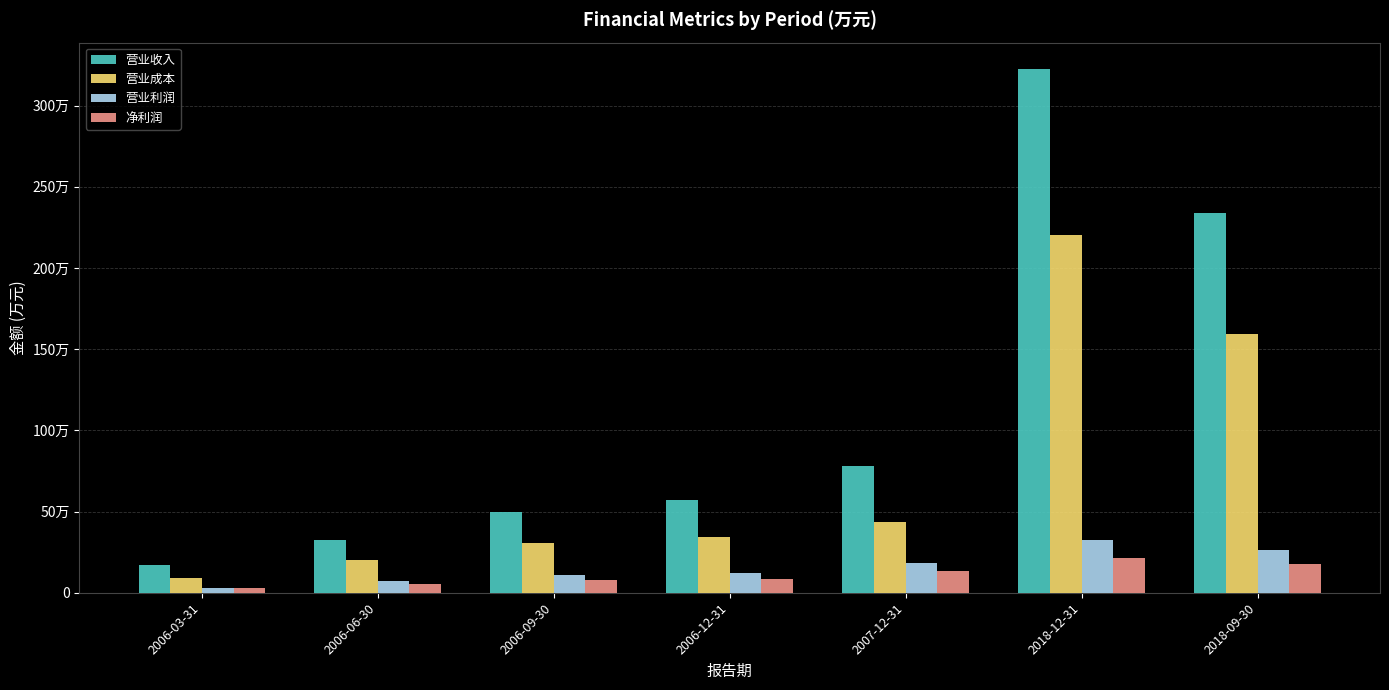

What are all the series names shown in the legend?

营业收入, 营业成本, 营业利润, 净利润